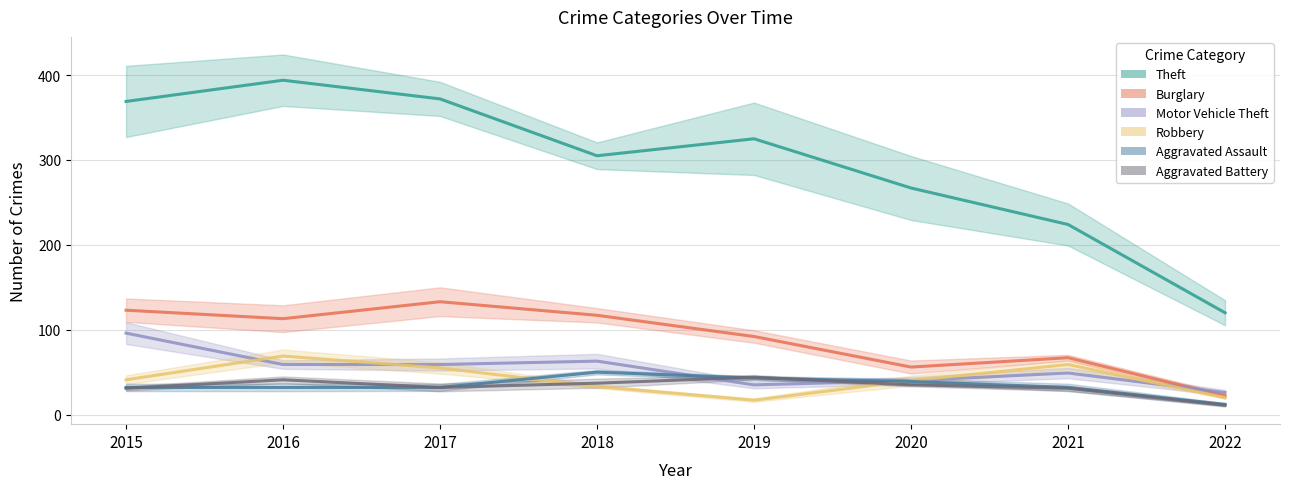

Is it true that Robbery equals 33 at 2018?

True